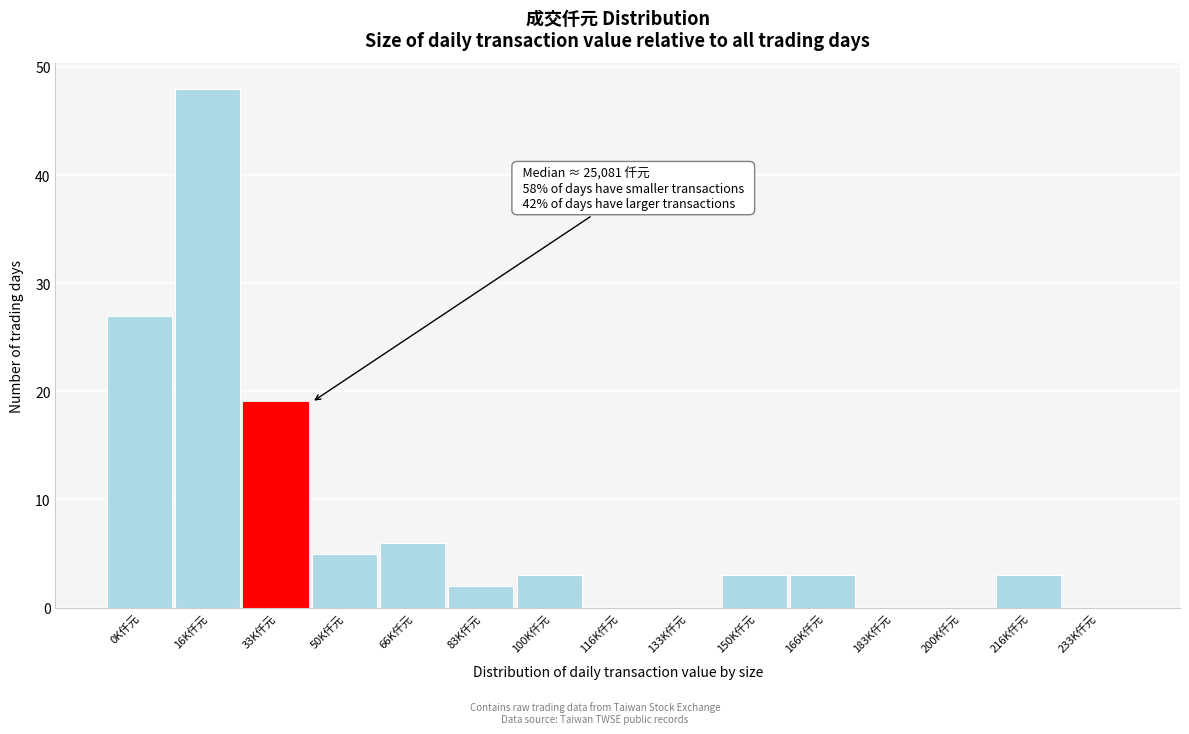

Reading left to right, extract all data points from this chart.

0K仟元=27	16K仟元=48	33K仟元=19	50K仟元=5	66K仟元=6	83K仟元=2	100K仟元=3	116K仟元=0	133K仟元=0	150K仟元=3	166K仟元=3	183K仟元=0	200K仟元=0	216K仟元=3	233K仟元=0